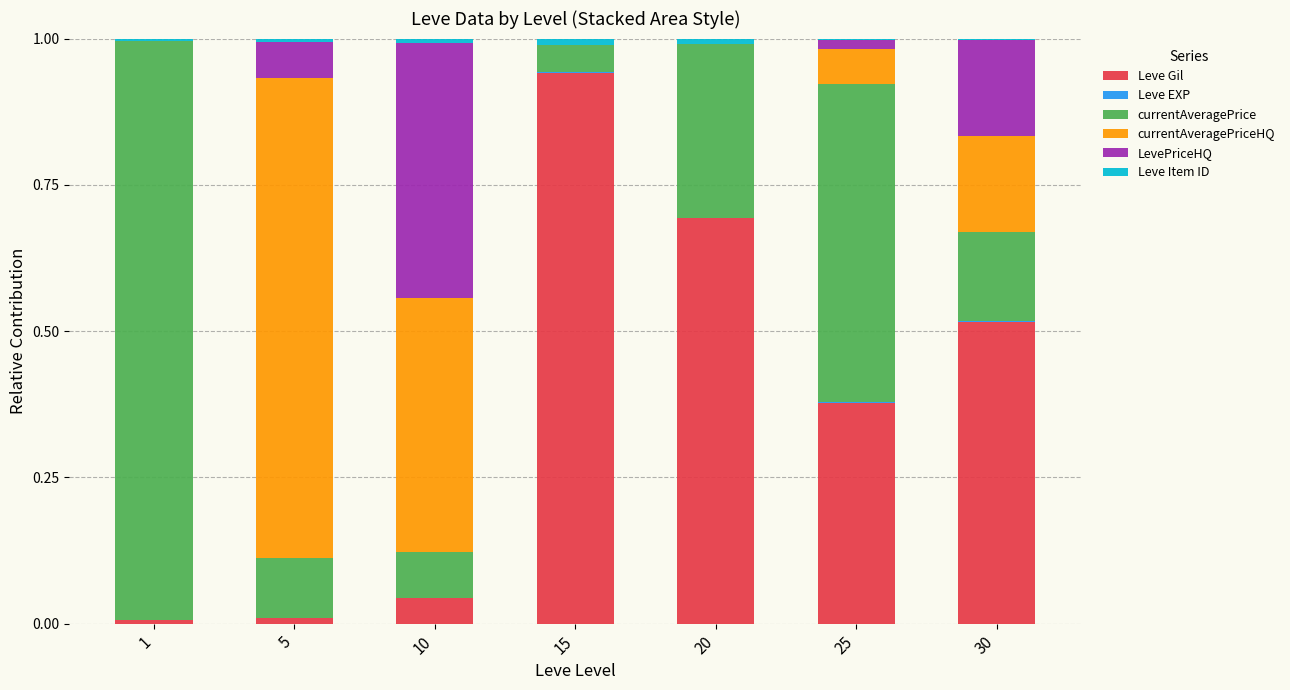

Are the bars horizontal?

No